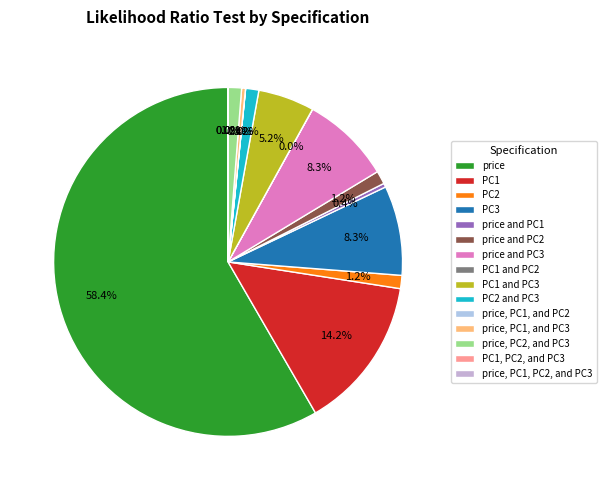

How many segments does this pie chart have?

15